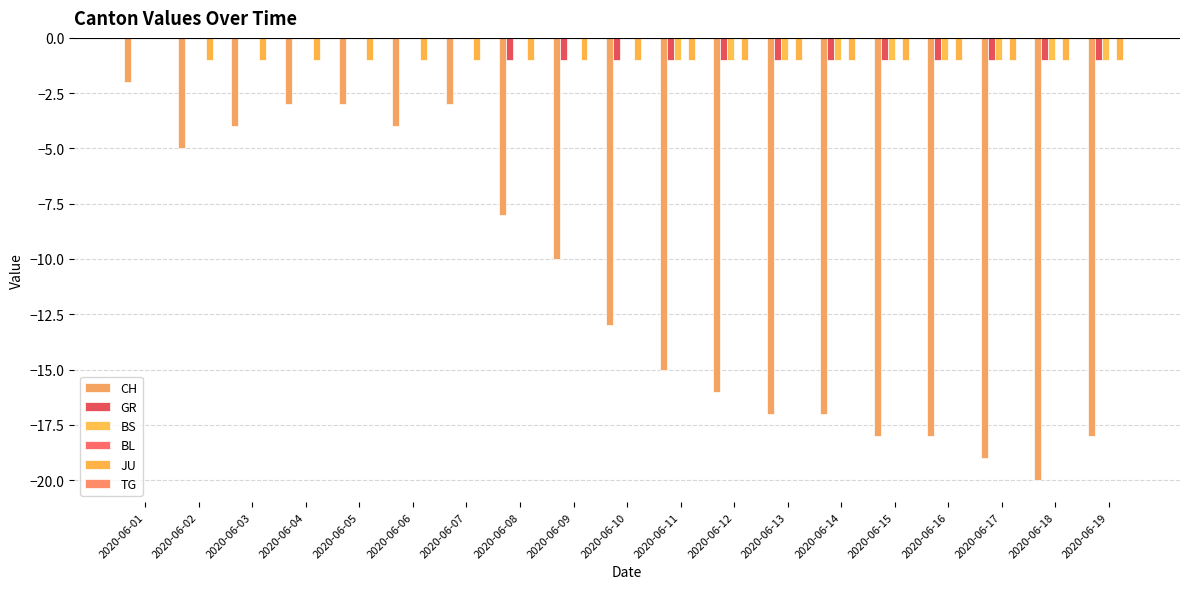

True or false: BS has a value of 0 at 2020-06-07.

True